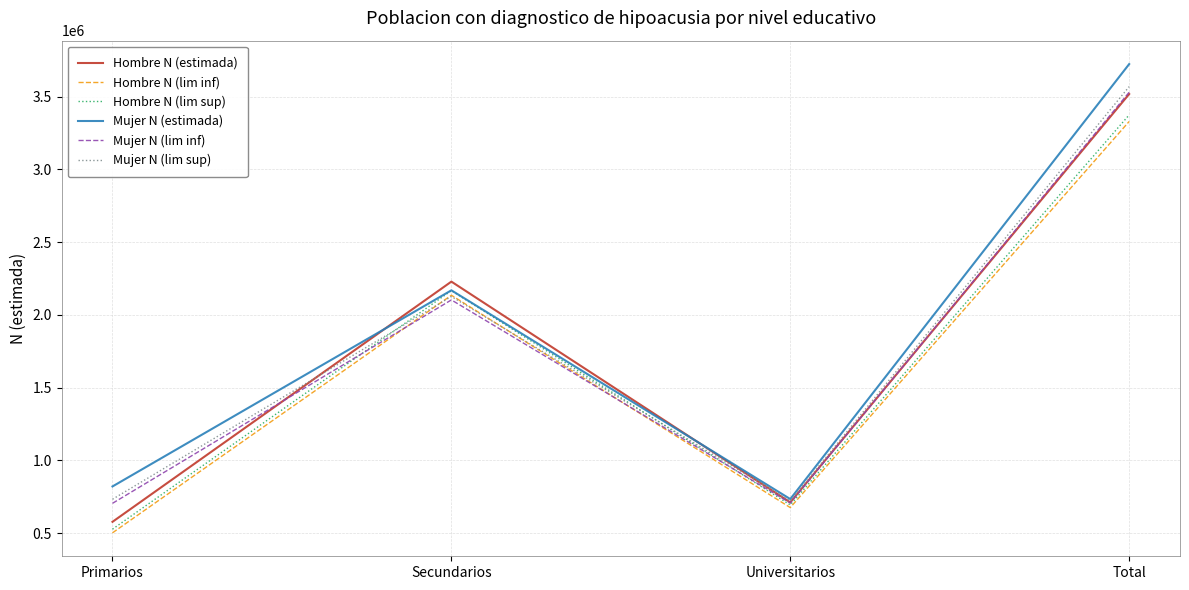

Does the chart have visible grid lines?

Yes